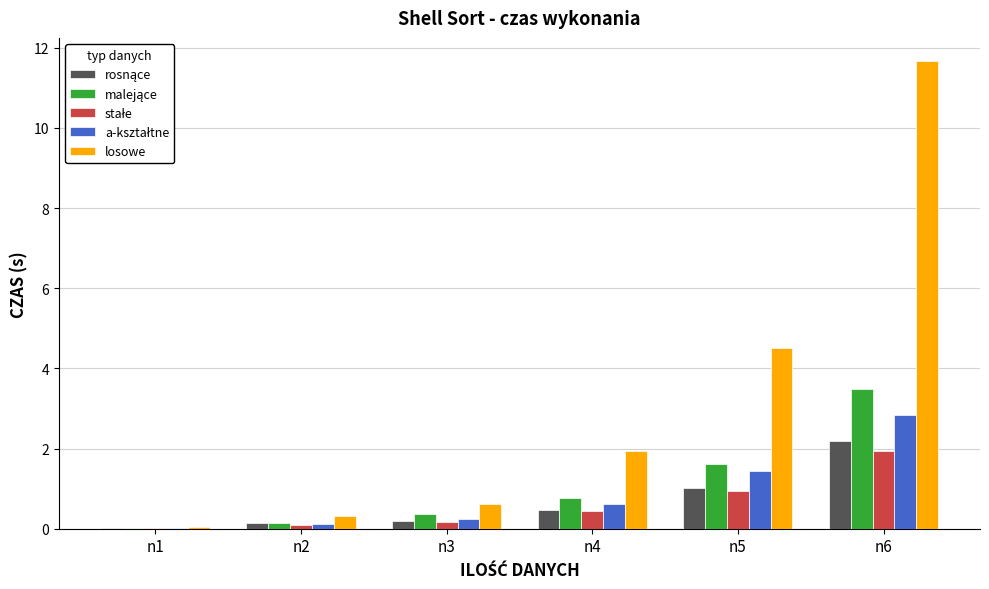

What is the greatest value displayed?

11.7